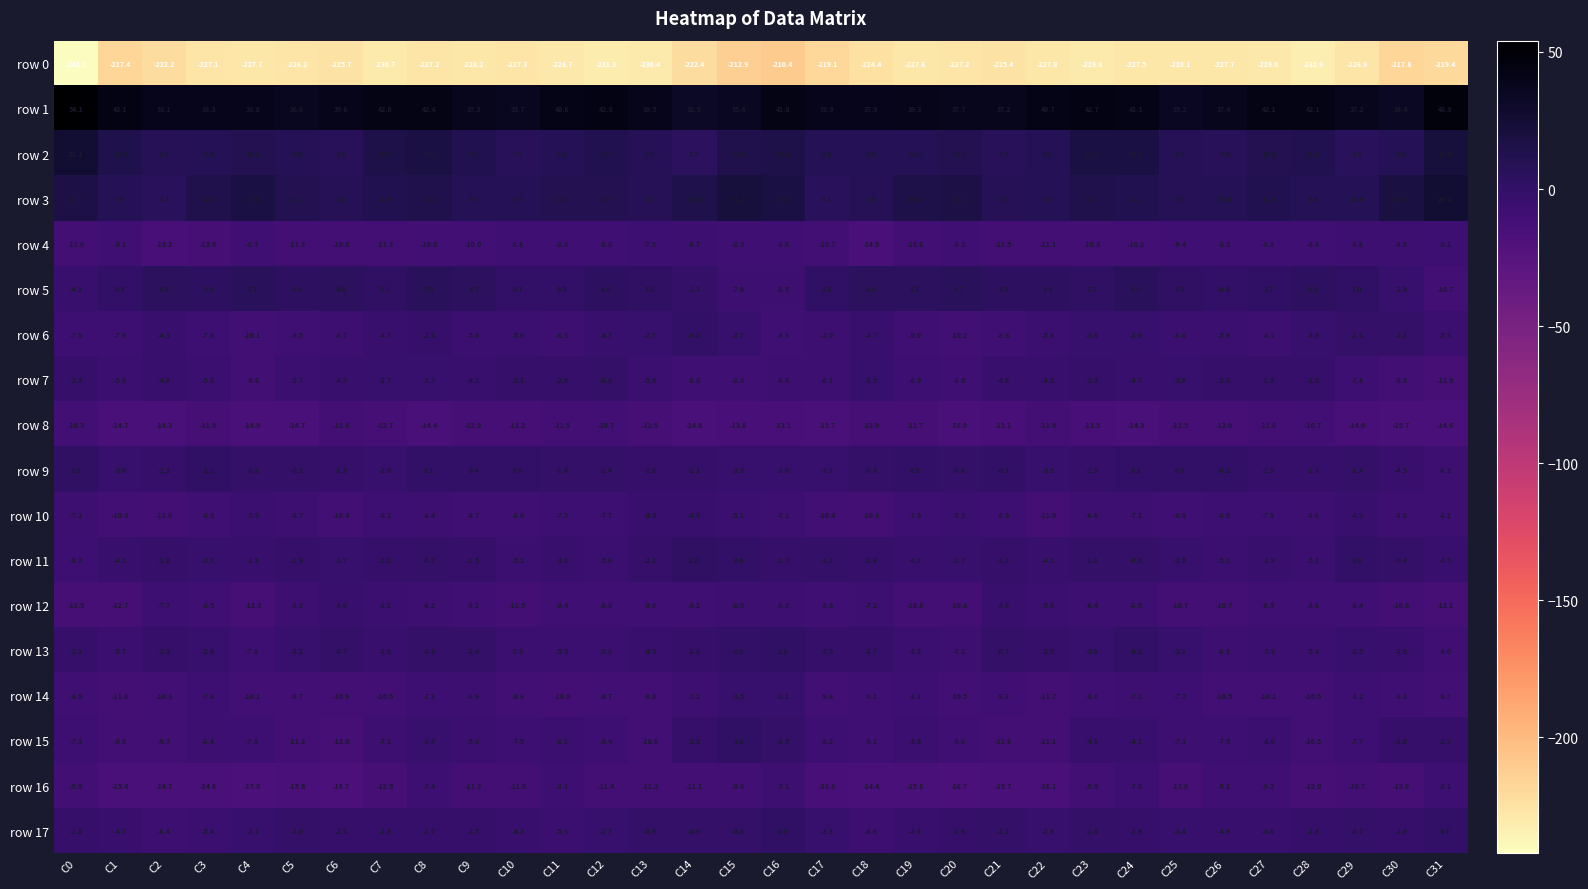

What is the maximum value shown in the chart?

54.1